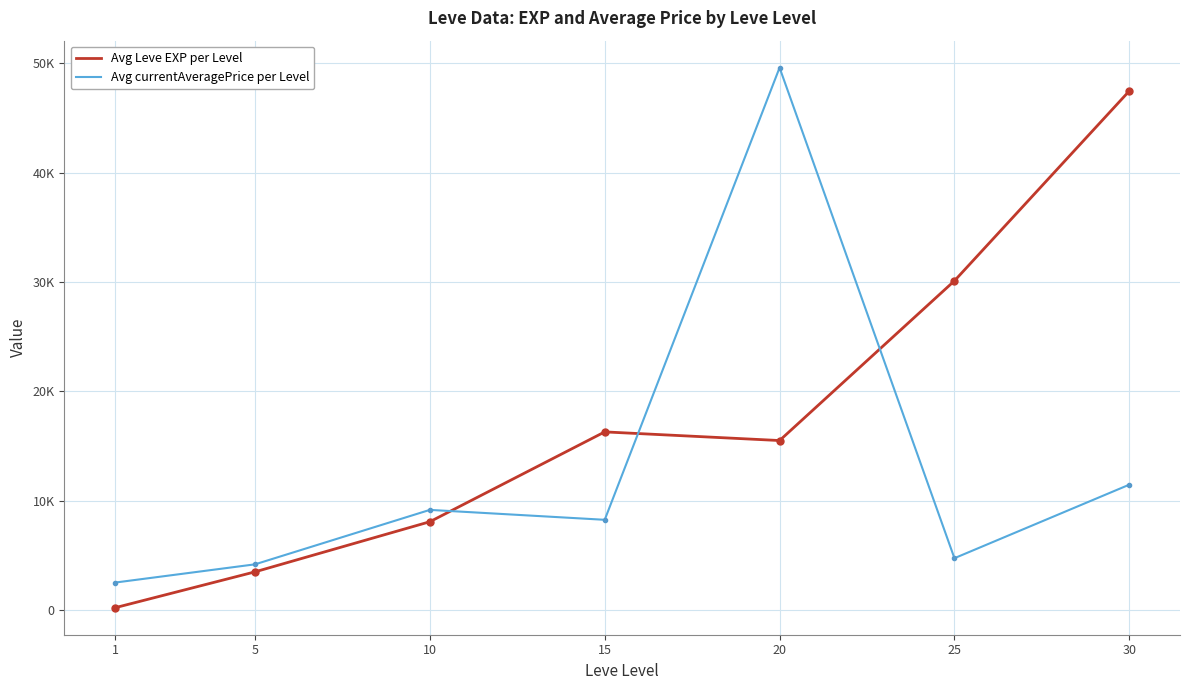

What are all the series names shown in the legend?

Avg Leve EXP per Level, Avg currentAveragePrice per Level